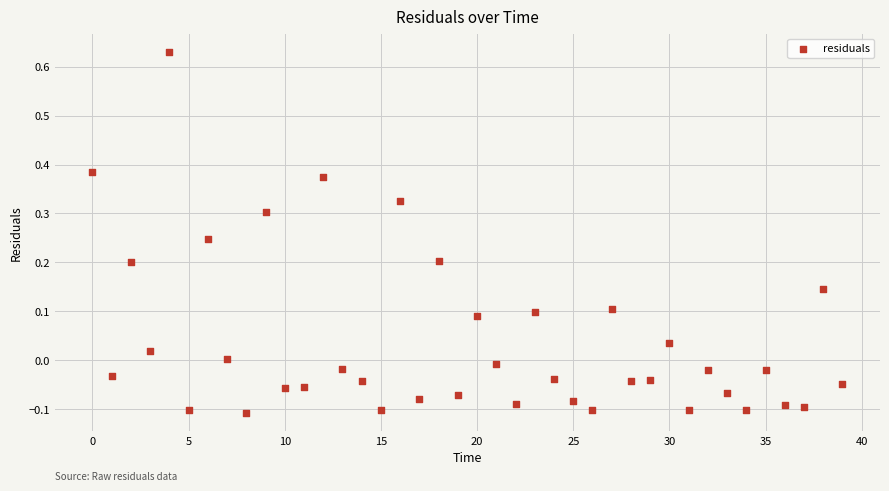

What is the range of Y values (max minus min)?

0.7